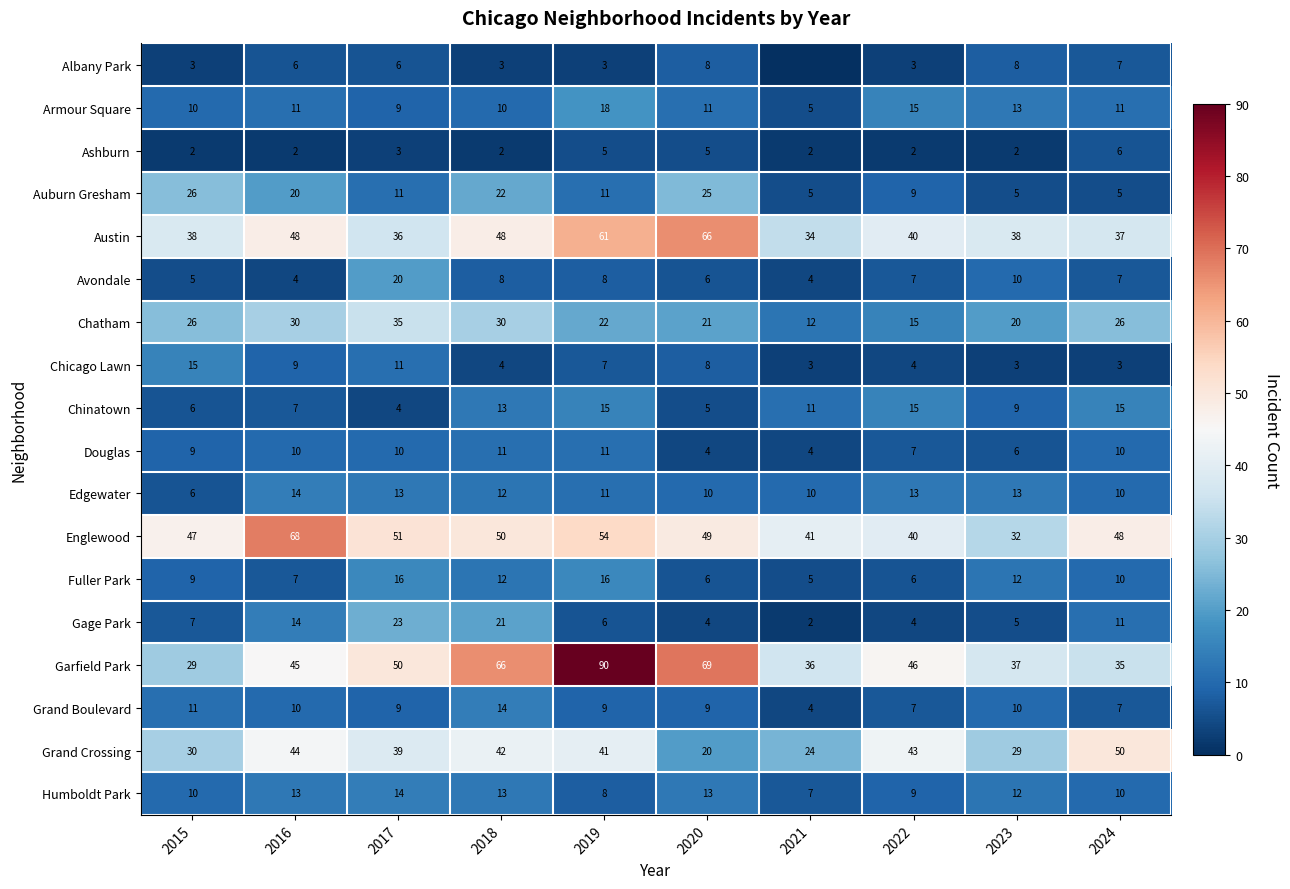

What is the difference between the highest and lowest values at 2024?

47